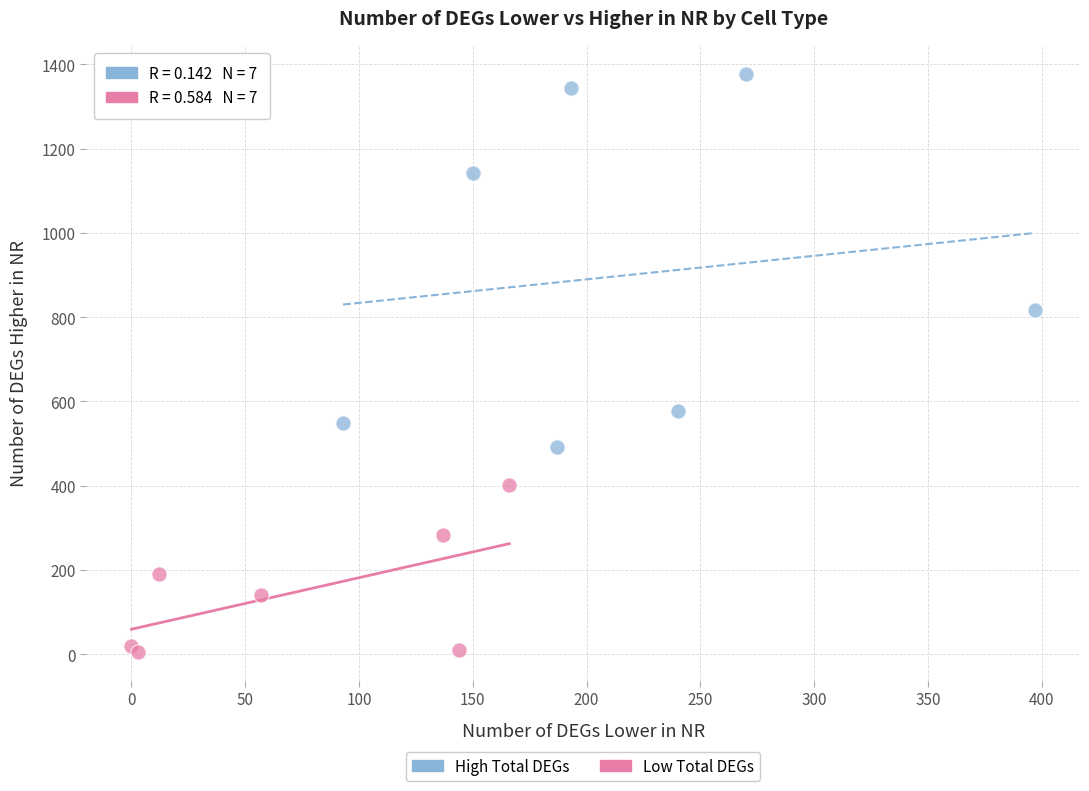

Which series has the widest spread of Y values?

High Total DEGs